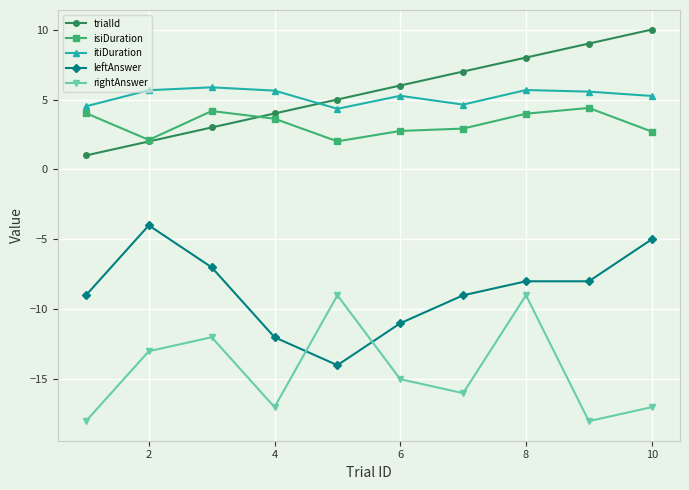

How many lines are shown in the chart?

5